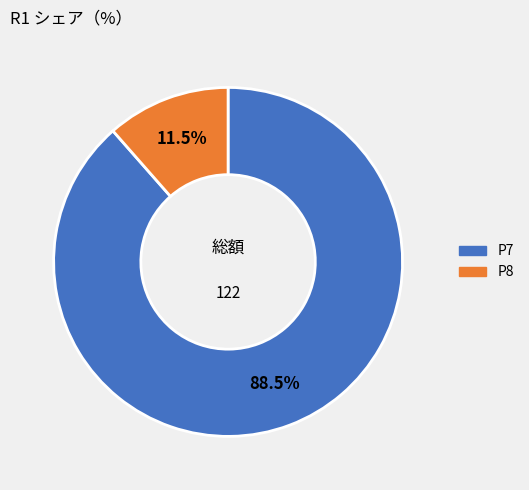

How many segments does this pie chart have?

2